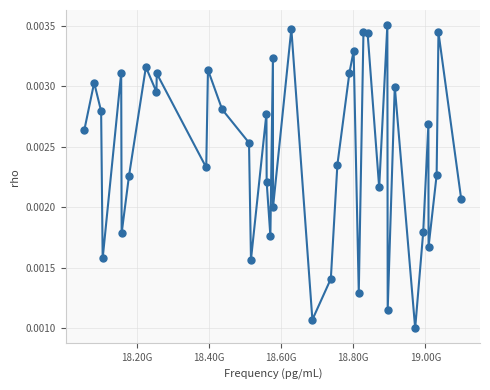

How many interior local peaks (higher than both neighbors) does the data have?

14